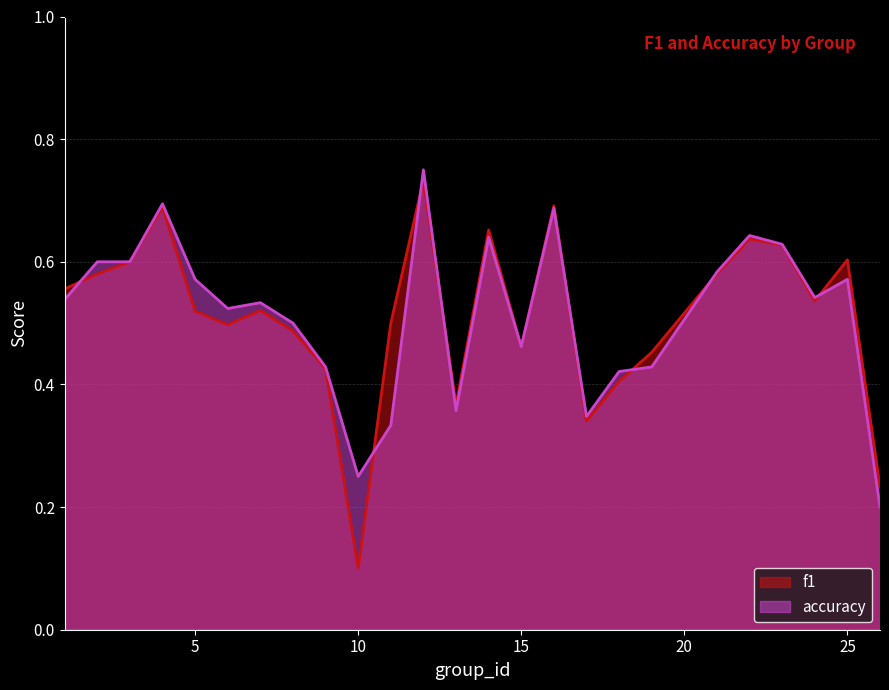

What is the sum of all f1 values?

12.8